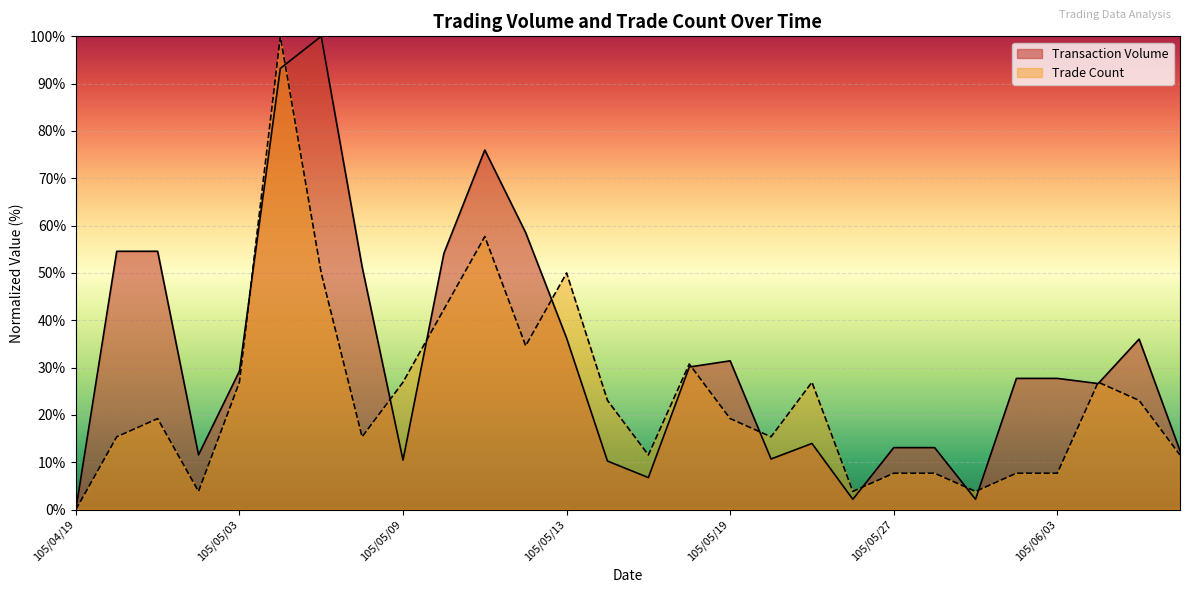

At which category does Trade Count reach its first local peak?

105/04/21